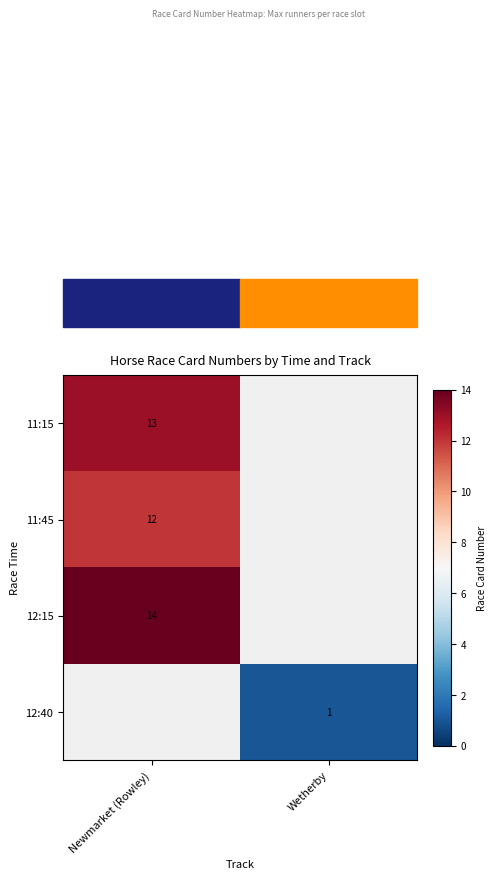

True or false: 12:40 has a value of 0.3 at Wetherby.

False